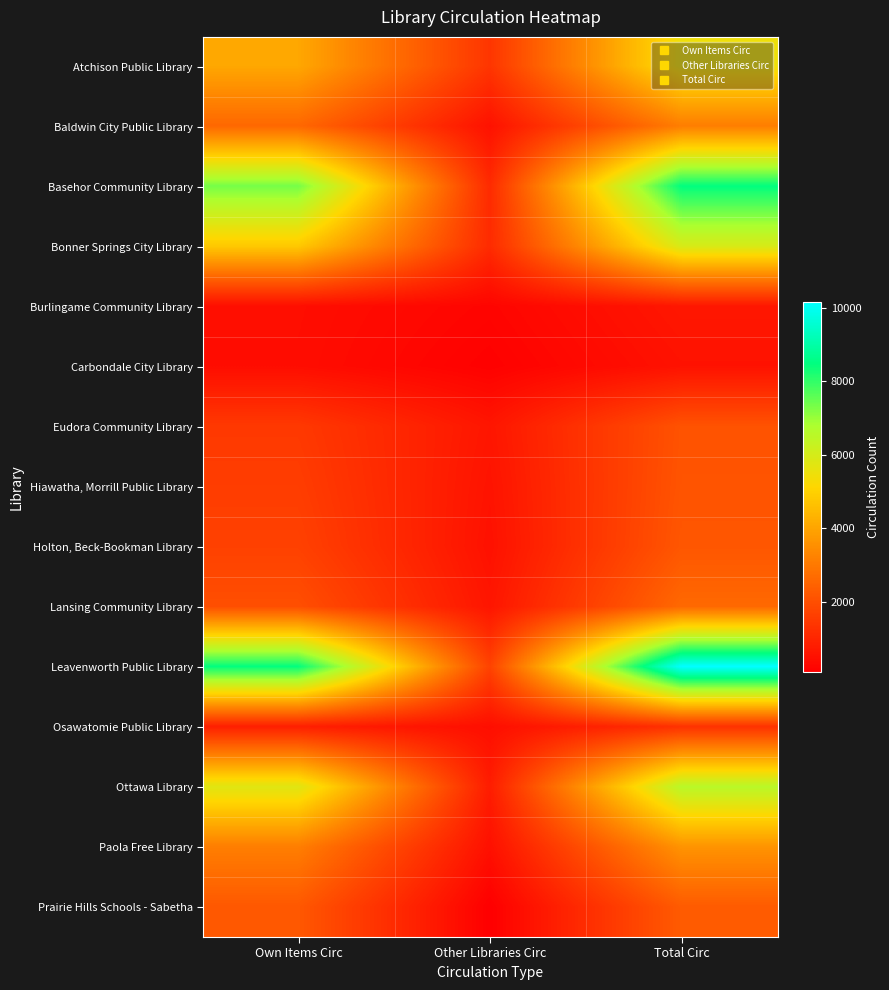

At Other Libraries Circ, list the series in order from smallest to largest.

Prairie Hills Schools - Sabetha, Carbondale City Library, Burlingame Community Library, Osawatomie Public Library, Paola Free Library, Holton, Beck-Bookman Library, Baldwin City Public Library, Hiawatha, Morrill Public Library, Lansing Community Library, Eudora Community Library, Ottawa Library, Basehor Community Library, Bonner Springs City Library, Atchison Public Library, Leavenworth Public Library